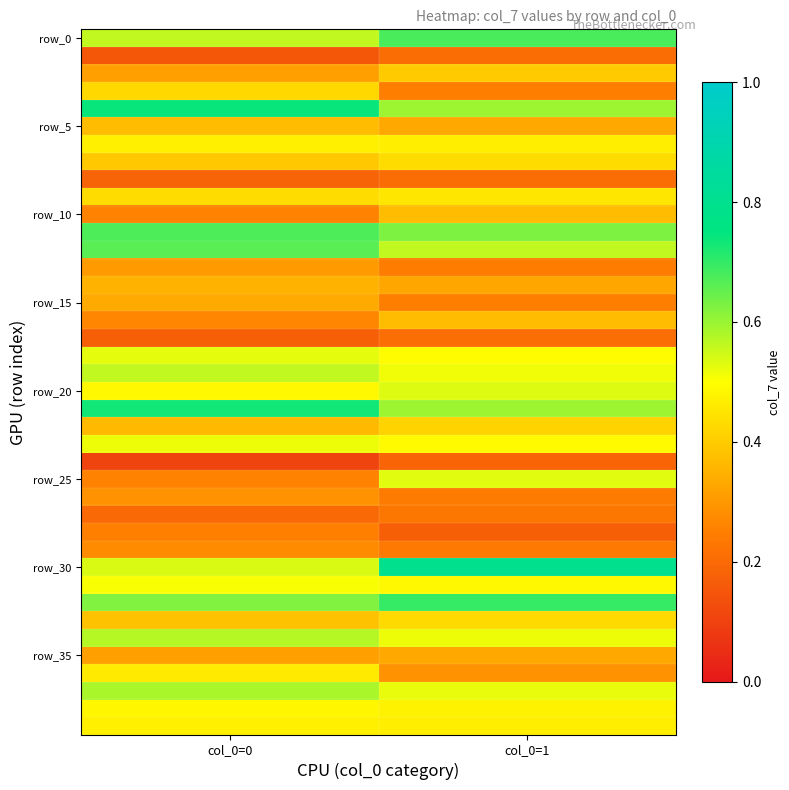

What is the spread (max minus min) of values at col_0=1?

0.6